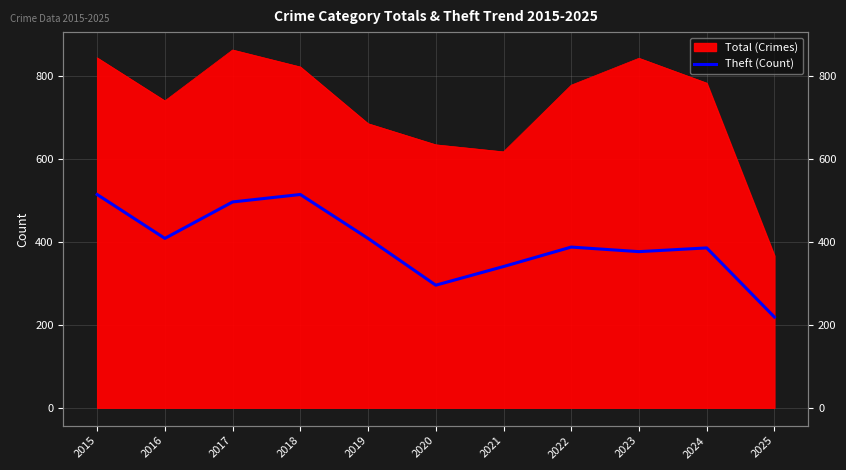

Count the number of values greater than 388.

5